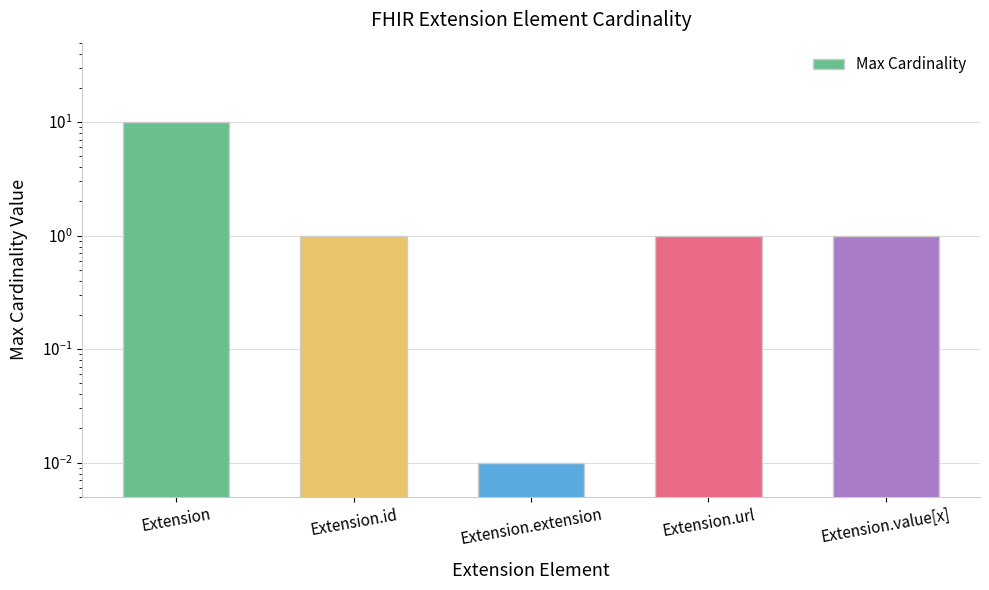

The chart shows a value of 1.0 at Extension.url. True or false?

True